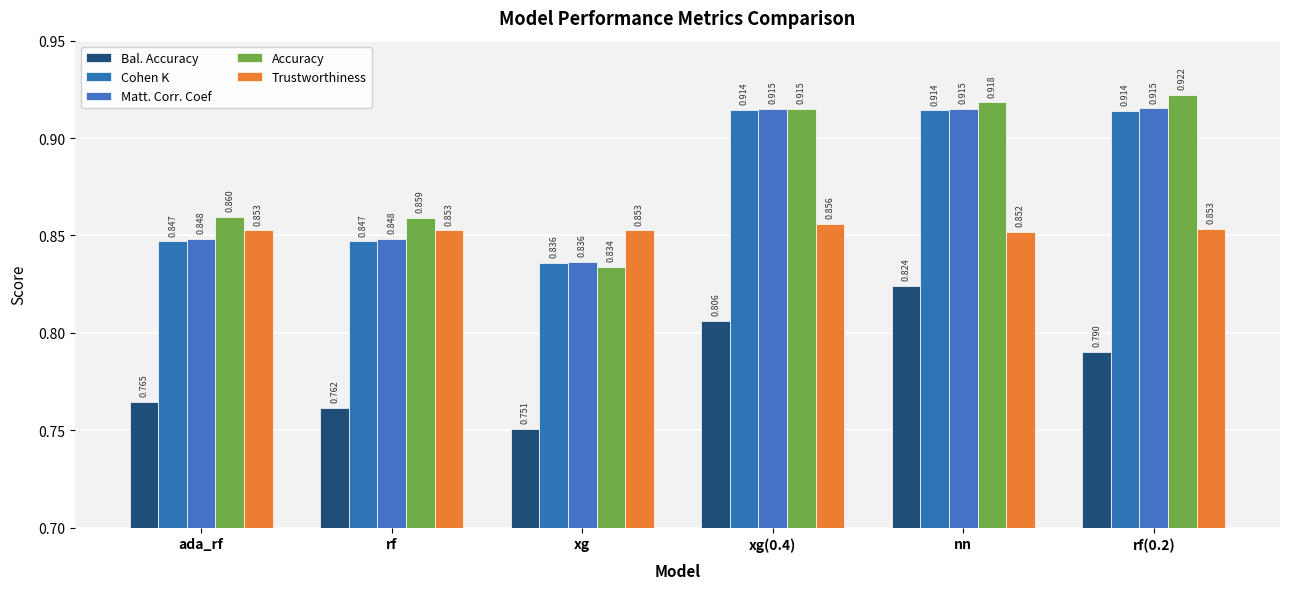

At how many categories does at least one series exceed 0?

6